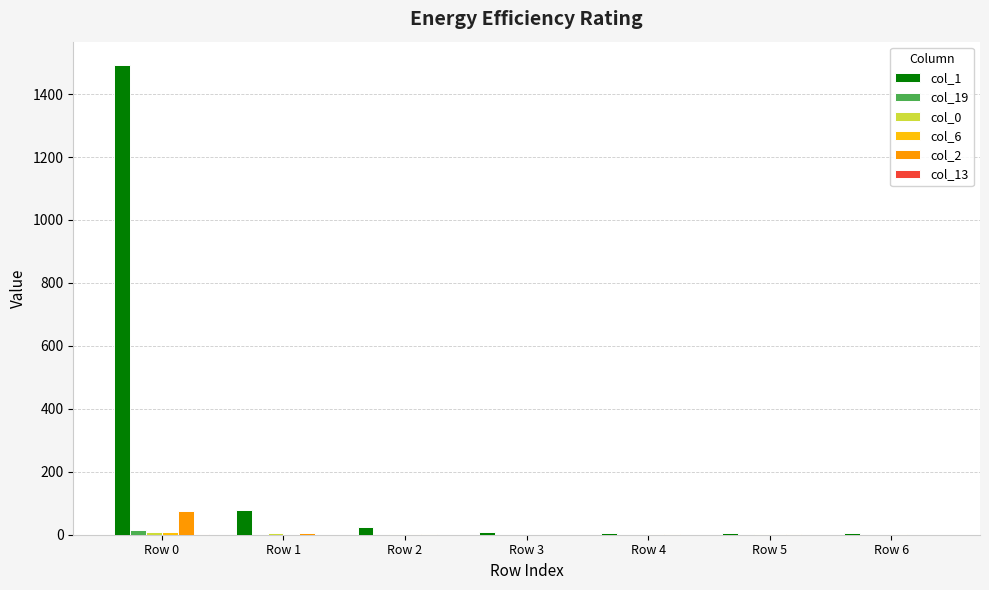

At which category does the chart reach its peak across all series?

Row 0